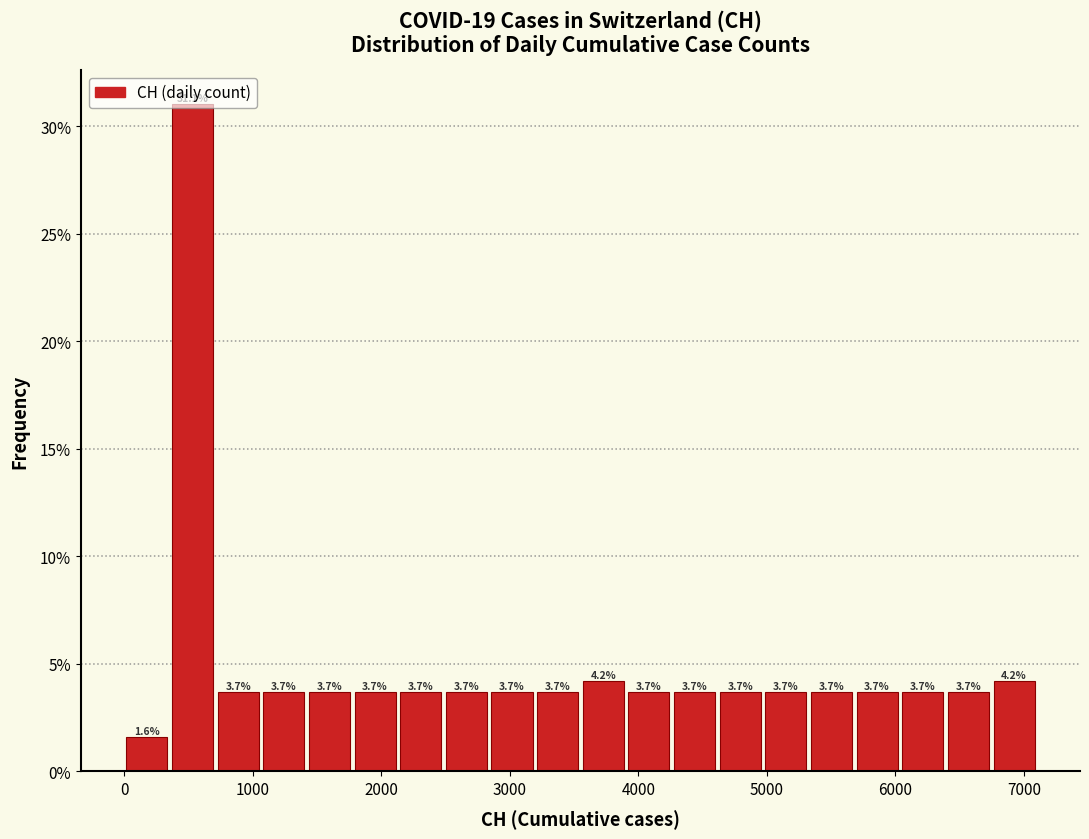

Around what value on the x-axis is the tallest bar? Give the approximate position of its centre, as read against the axis.

500